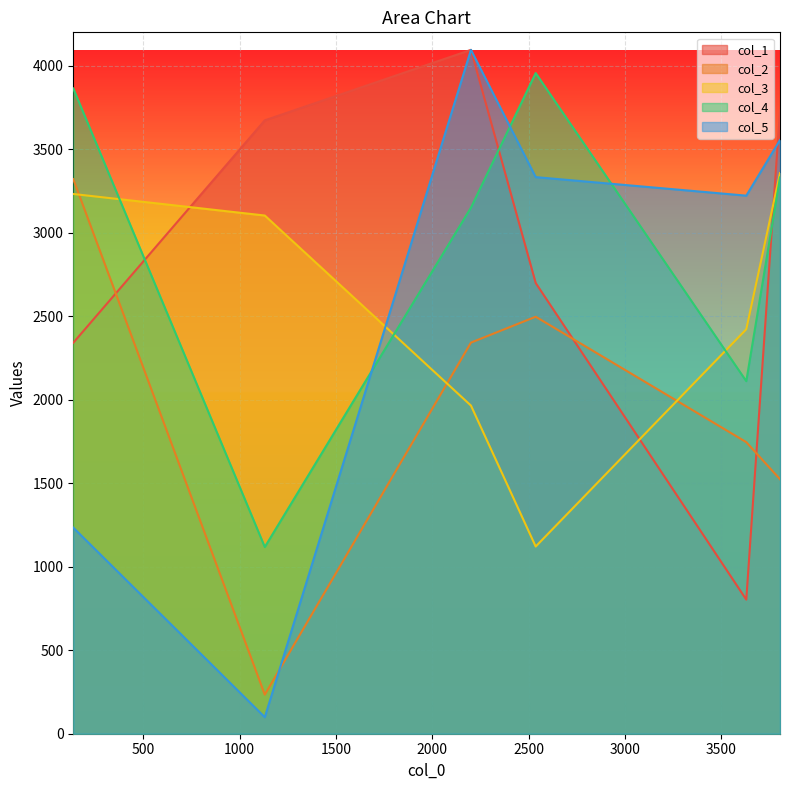

How many times do col_5 and col_1 cross each other?

1